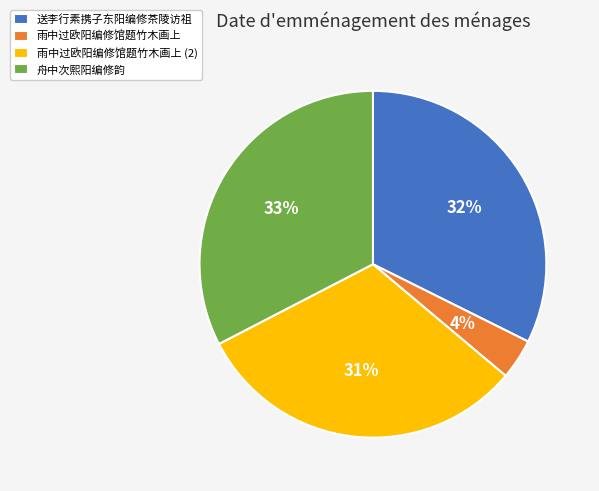

To the nearest percent, what is the average slice percentage?

25%